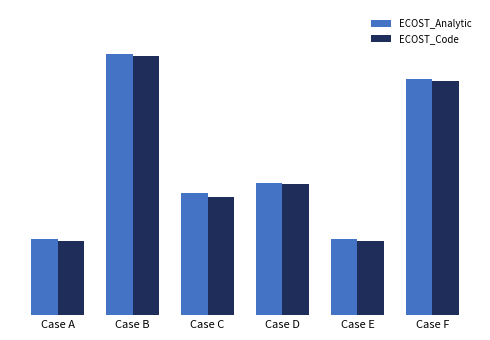

Reading left to right, extract all data points from this chart.

ECOST_Analytic: Case A=0.3	Case B=1.0	Case C=0.5	Case D=0.5	Case E=0.3	Case F=0.9
ECOST_Code: Case A=0.3	Case B=1.0	Case C=0.5	Case D=0.5	Case E=0.3	Case F=0.9